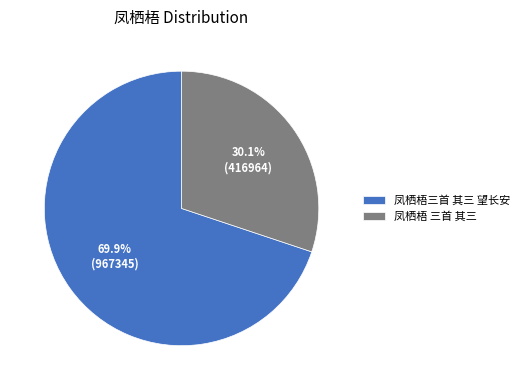

Which slice is the largest?

凤栖梧三首 其三 望长安